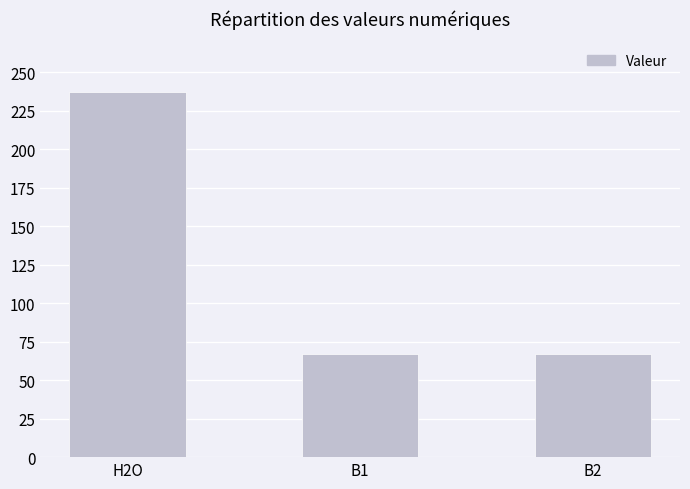

What is the maximum value shown in the chart?

237.2